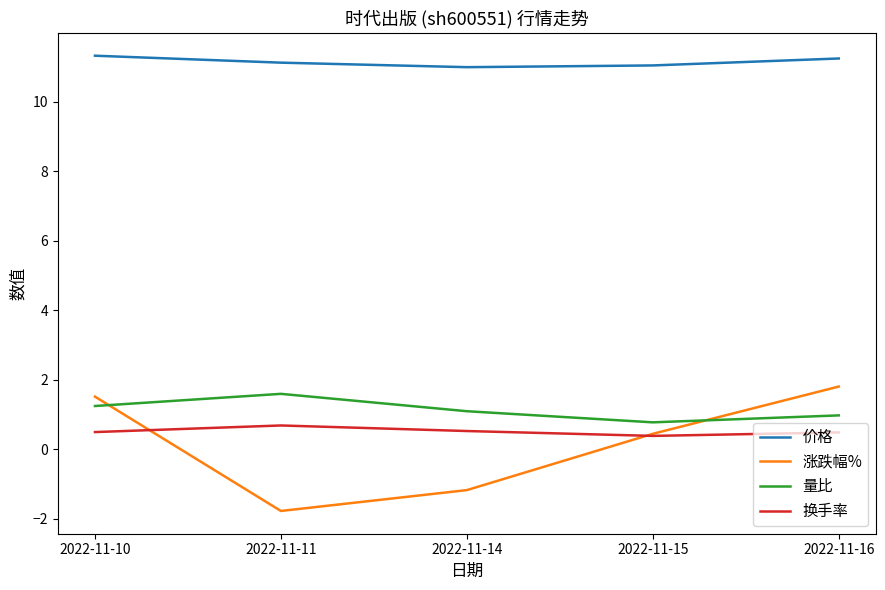

What is the difference between the maximum and minimum values in the 量比 series?

0.8